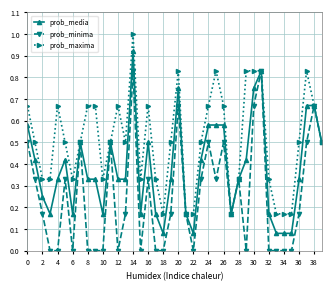

Does the chart display data point markers on the line(s)?

Yes